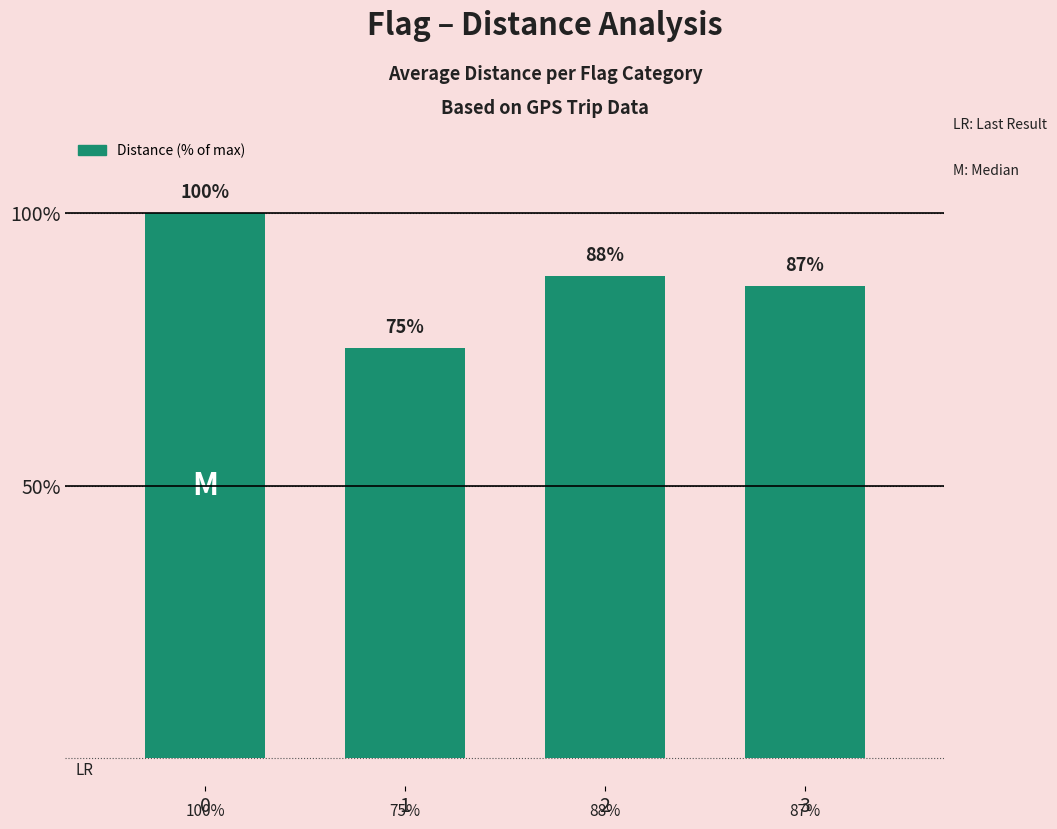

The value at 2 is 88.5. True or false?

True